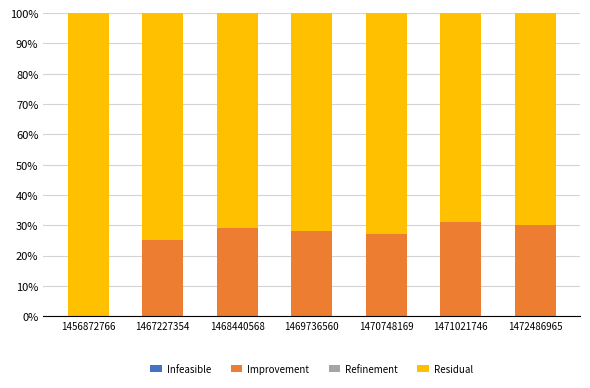

What is the sum of the Improvement values at 1467227354 and 1456872766?

25